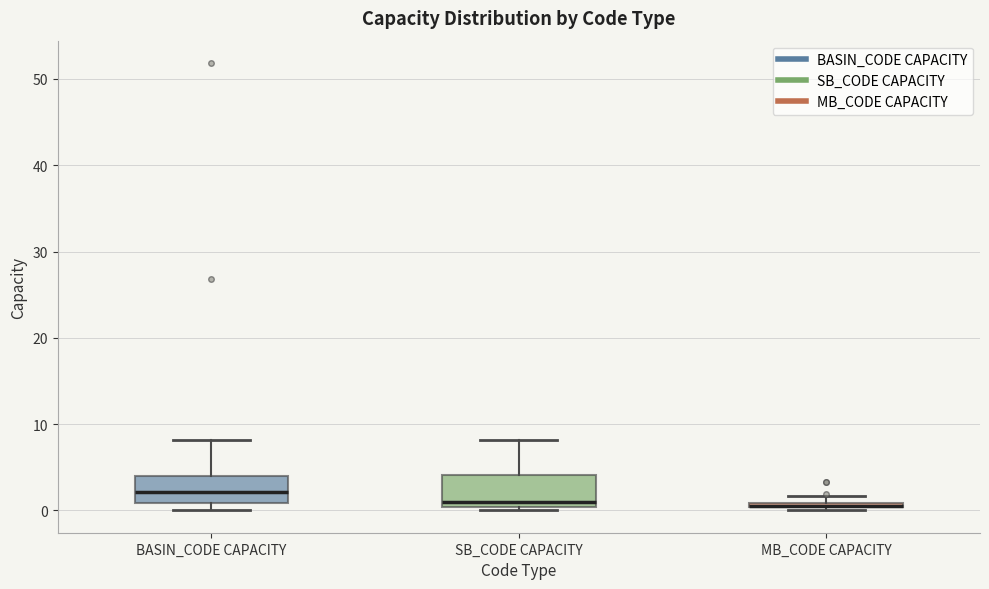

Where does the upper whisker of the box for SB_CODE CAPACITY end on the y-axis? The values are not printed on the chart, so give them approximately, as read against the axis.

8